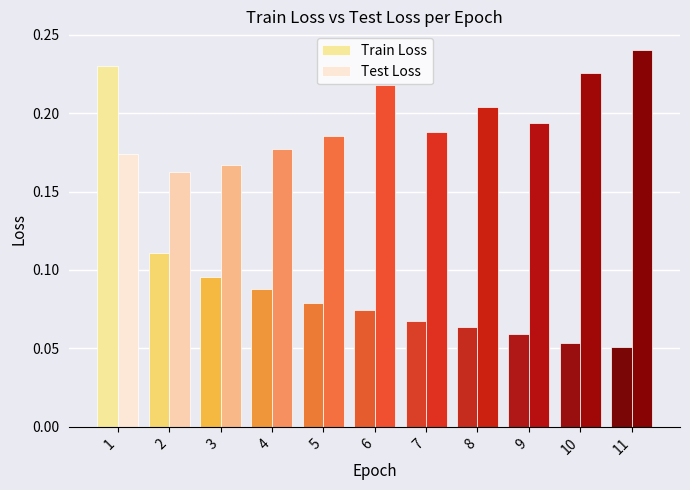

Which label corresponds to the largest value in the chart?

11